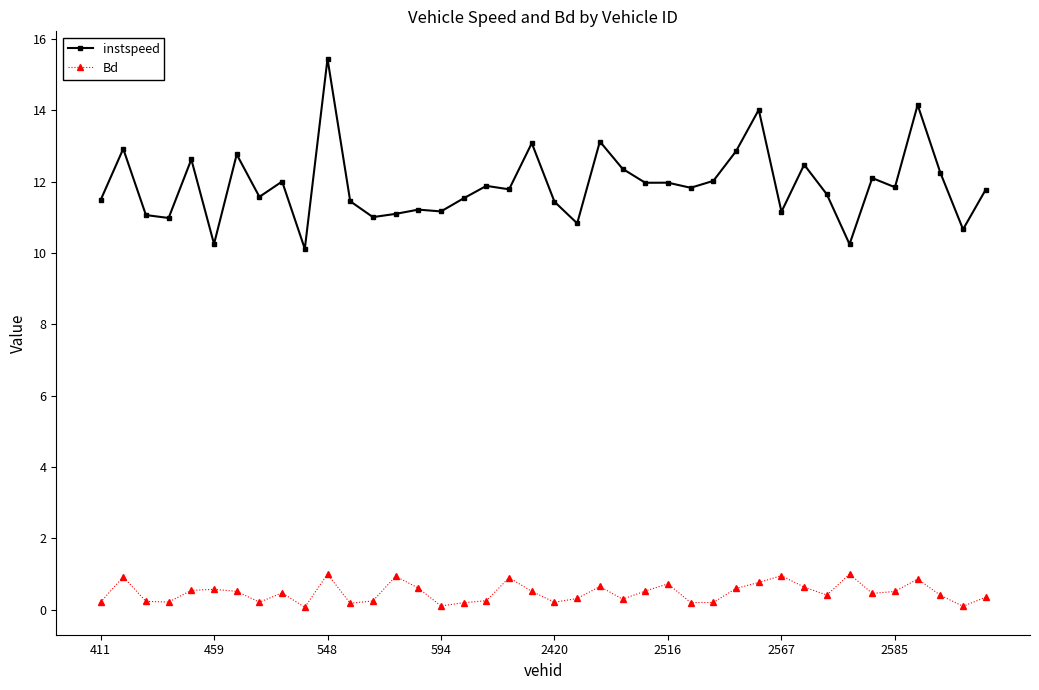

Which series has the largest range (max minus min)?

instspeed